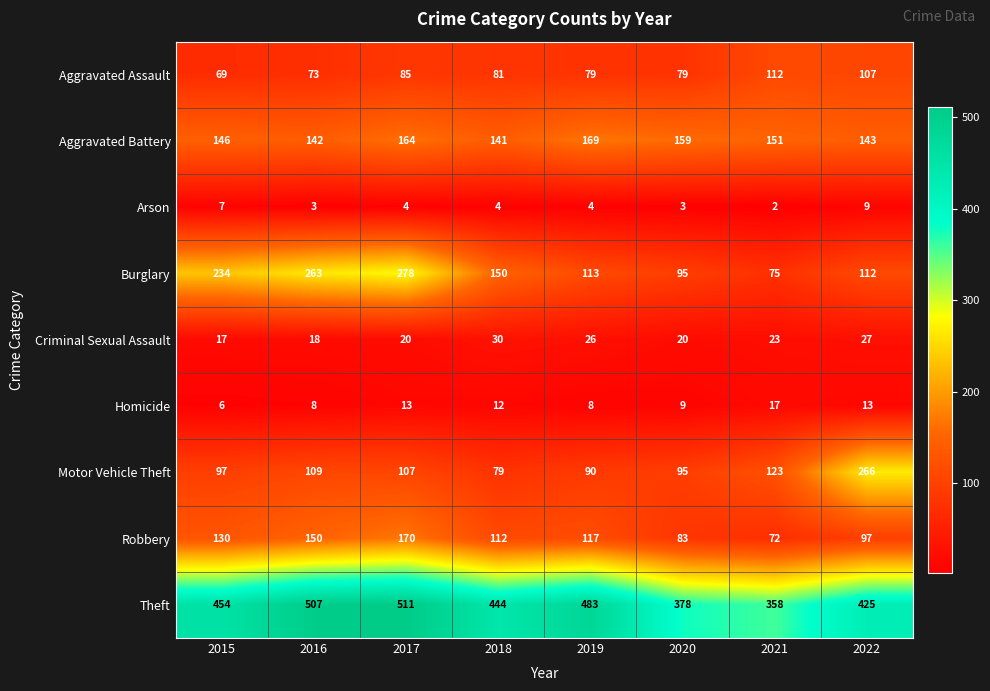

What is the maximum value shown in the chart?

511